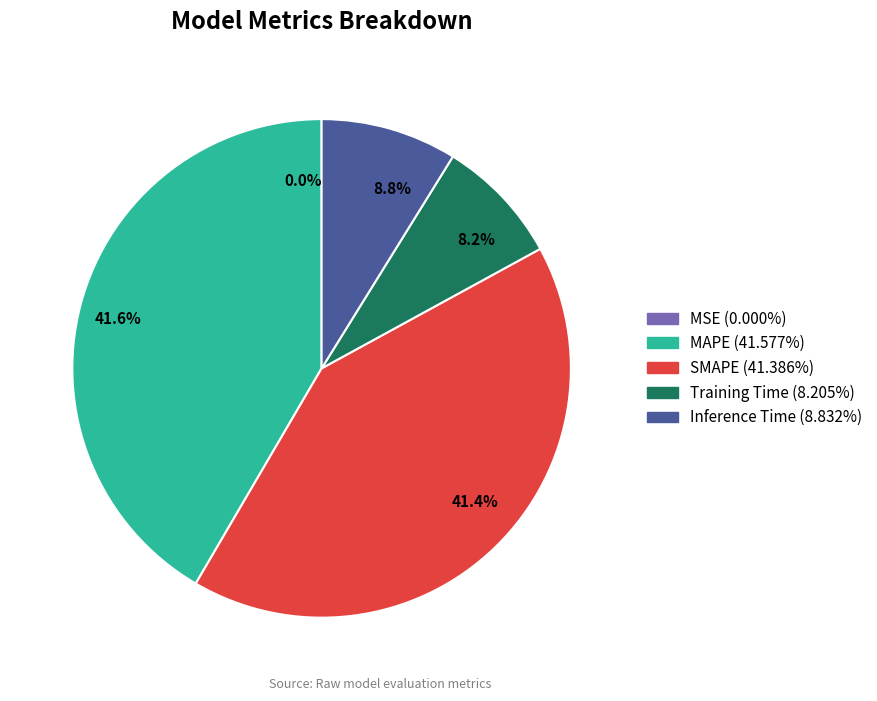

Does MAPE account for over 50% of the chart?

No